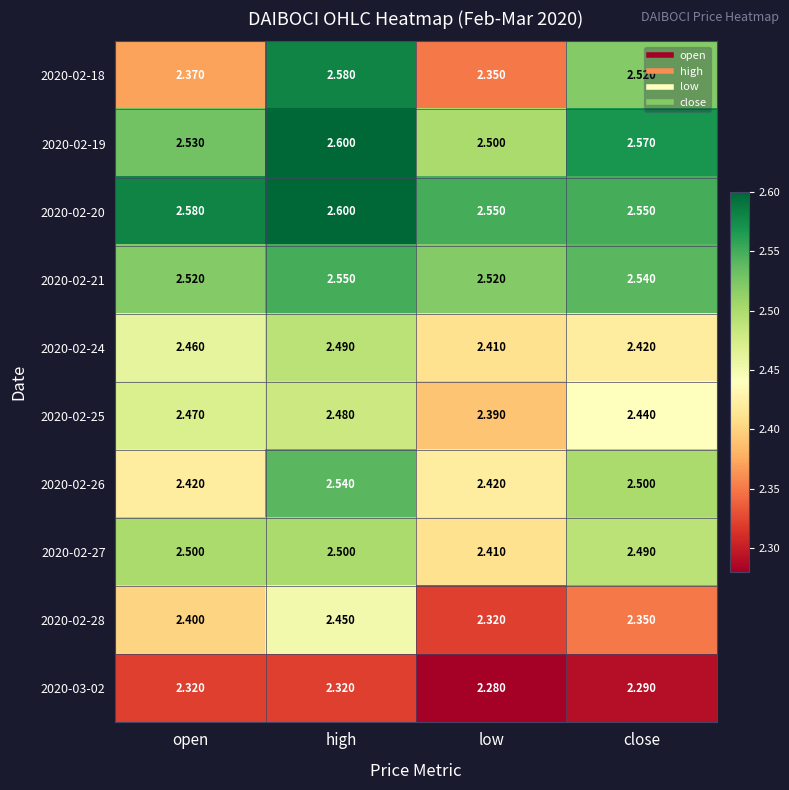

At which category is the sum across all series the highest?

high